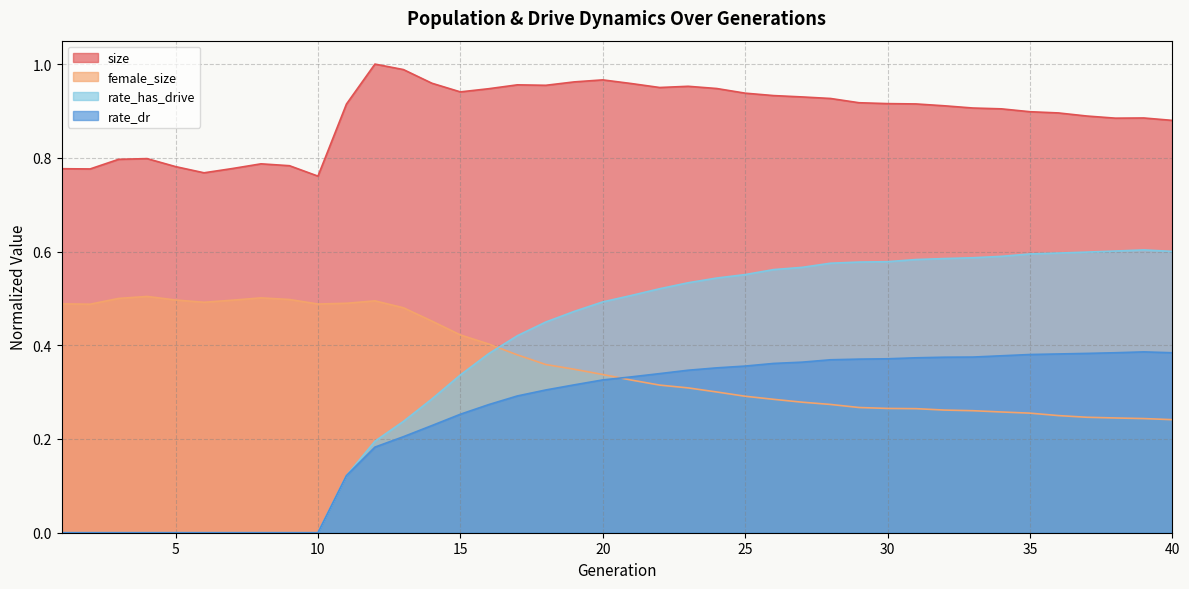

How many lines are shown in the chart?

4